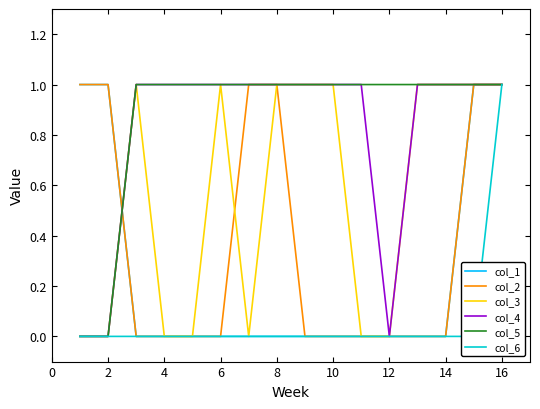

What is the difference between the maximum and minimum values in the col_6 series?

1